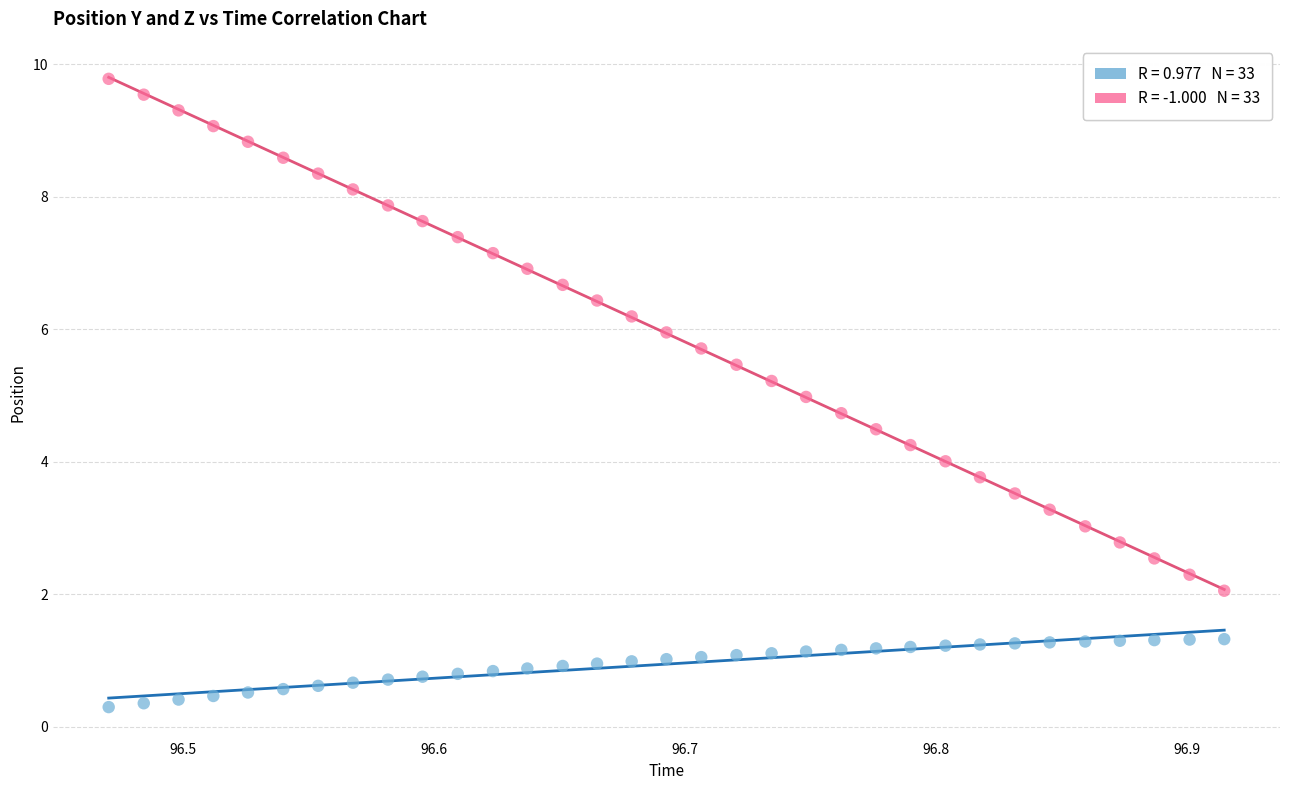

Across all data points, what is the range of X values (max minus min)?

0.4